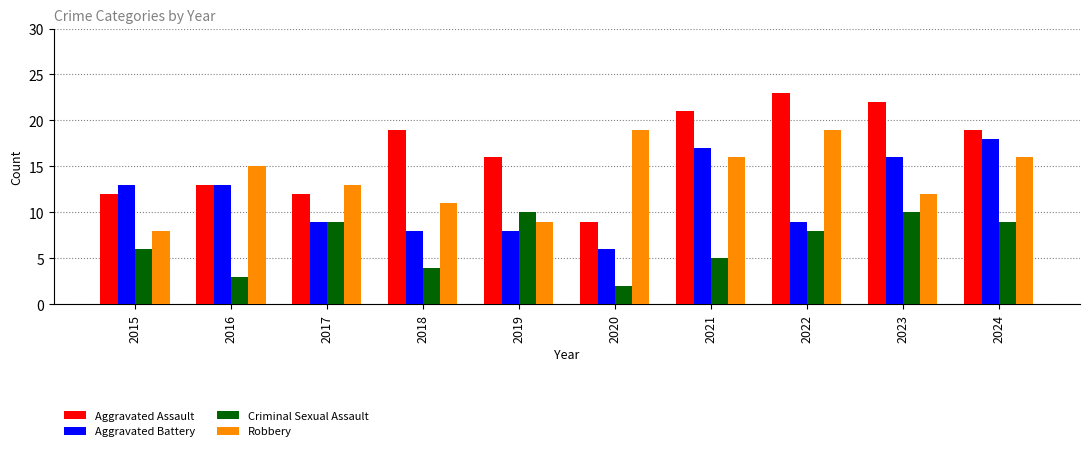

What are all the series names shown in the legend?

Aggravated Assault, Aggravated Battery, Criminal Sexual Assault, Robbery